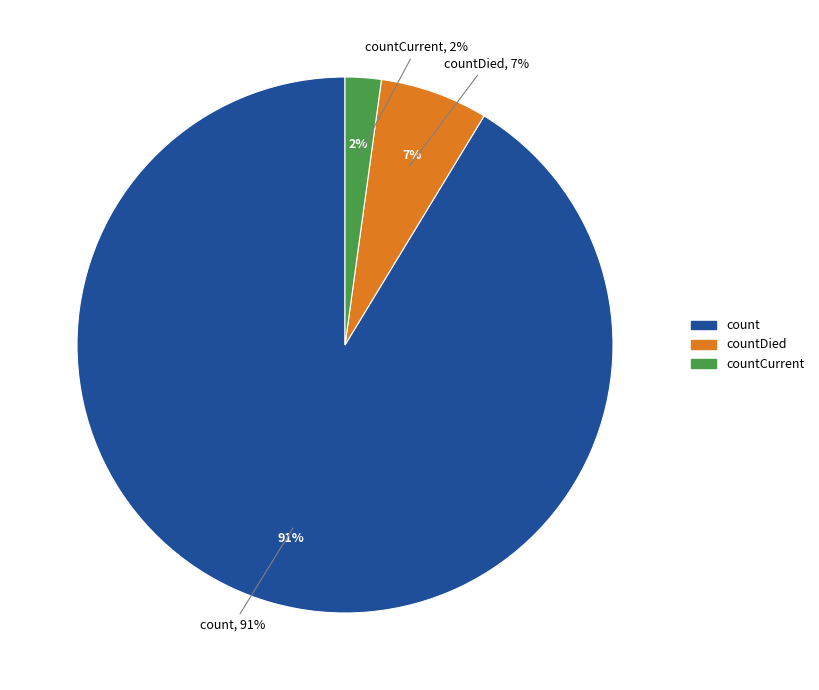

How many segments does this pie chart have?

3